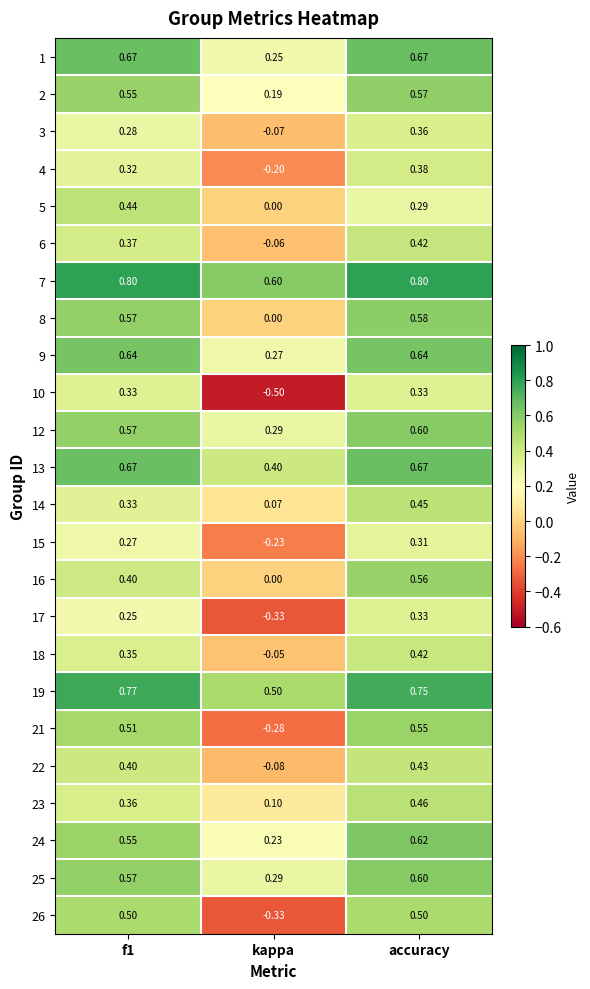

Where is 1 nearest to the value 0?

kappa